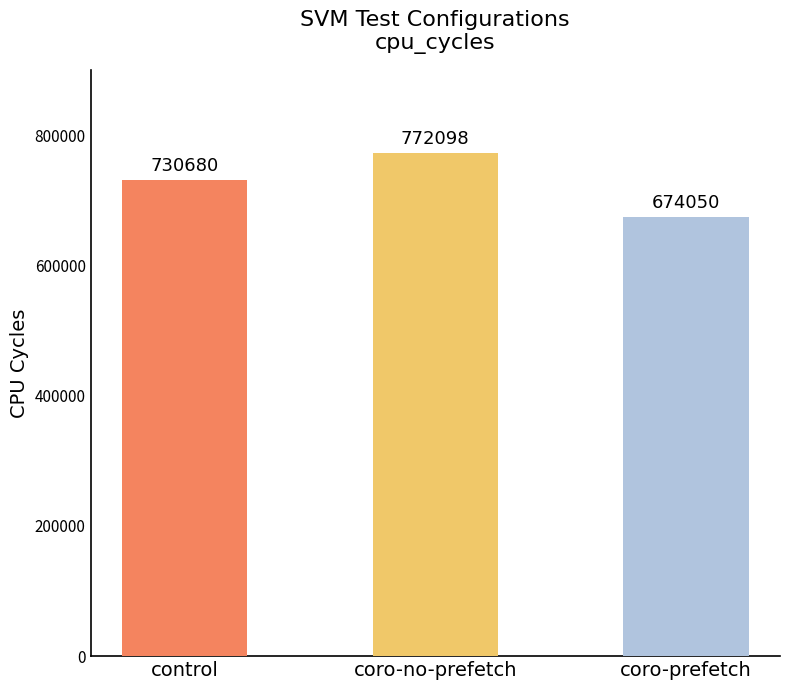

How many bars are there in each group?

3